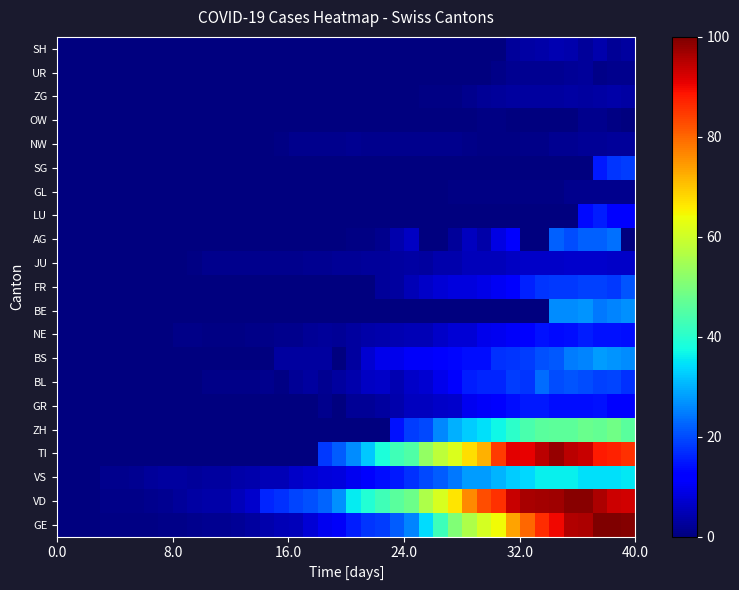

Reading left to right, transcribe all the data shown in this chart.

GE: 0.0	0.2	0.2	0.5	0.7	0.7	0.7	0.9	0.9	1.2	1.7	1.7	2.1	3.1	4.2	4.7	5.4	7.8	10.1	10.8	15.6	17.7	18.4	21.7	25.7	34.2	42.2	50.5	56.1	60.8	64.2	73.8	80.0	86.1	90.1	95.5	95.8	100.0	100.0	99.3
VD: 0.0	0.0	0.0	0.9	0.9	0.9	1.4	1.9	2.6	3.3	3.5	3.8	5.2	6.8	16.3	17.2	19.3	20.5	22.6	26.9	35.8	39.2	42.7	46.0	48.3	55.9	61.3	66.5	76.2	82.8	85.8	93.6	96.2	96.7	96.9	99.1	99.1	95.8	93.2	92.7
VS: 0.0	0.0	0.0	1.4	1.4	1.7	2.4	2.8	3.1	2.6	2.8	2.8	3.8	4.0	4.7	5.0	6.6	7.1	8.0	8.5	9.9	11.1	13.9	15.1	17.2	19.6	21.7	24.5	27.8	28.1	30.4	32.5	33.7	36.1	36.3	36.1	34.7	34.7	34.7	35.4
TI: 0.0	0.0	0.0	0.0	0.0	0.0	0.0	0.0	0.0	0.0	0.0	0.0	0.0	0.0	0.0	0.0	0.0	0.0	18.2	21.7	26.4	32.3	38.4	42.9	44.8	52.8	58.0	61.6	67.2	72.2	84.4	91.0	90.8	94.8	97.9	94.6	93.4	88.2	87.3	85.6
ZH: 0.0	0.0	0.0	0.0	0.0	0.0	0.0	0.0	0.0	0.0	0.0	0.0	0.0	0.0	0.0	0.0	0.0	0.0	0.0	0.0	0.0	0.0	0.0	14.2	18.4	19.6	25.9	30.0	32.5	34.4	36.8	40.3	44.1	45.8	46.5	46.2	47.9	47.2	48.8	45.8
GR: 0.0	0.0	0.0	0.0	0.0	0.0	0.0	0.0	0.0	0.0	0.0	0.0	0.0	0.0	0.0	0.0	0.0	0.0	1.4	0.0	2.1	2.1	3.1	4.2	5.7	5.7	6.4	6.8	10.1	10.6	12.3	13.7	14.9	14.9	13.7	13.7	13.9	14.2	12.0	12.3
BL: 0.0	0.0	0.0	0.0	0.2	0.2	0.2	0.2	0.2	0.2	0.9	0.9	0.9	0.9	1.2	0.7	2.1	2.8	1.9	2.8	4.0	6.1	6.4	4.5	6.4	7.1	9.4	12.0	15.6	16.0	16.0	18.6	17.7	23.3	20.3	20.8	20.3	19.1	19.3	17.2
BS: 0.0	0.0	0.0	0.0	0.0	0.0	0.0	0.0	0.0	0.2	0.2	0.2	0.2	0.2	0.2	3.1	3.1	3.1	3.1	0.0	3.1	7.1	9.4	9.4	10.6	10.8	11.8	13.2	13.7	13.7	17.5	17.9	18.6	20.5	21.2	24.8	25.5	28.1	27.1	26.4
NE: 0.0	0.0	0.0	0.0	0.0	0.0	0.2	0.2	0.9	0.9	0.5	0.5	0.7	0.9	0.9	1.4	1.4	2.1	2.4	2.1	3.1	3.8	4.2	4.5	5.0	4.7	6.6	7.8	7.5	9.7	9.9	10.6	11.8	14.2	13.4	13.9	15.6	14.4	14.4	13.9
BE: 0.0	0.0	0.0	0.0	0.0	0.0	0.0	0.0	0.0	0.0	0.0	0.0	0.0	0.0	0.0	0.0	0.0	0.0	0.0	0.0	0.0	0.0	0.0	0.0	0.0	0.0	0.0	0.0	0.0	0.0	0.0	0.0	0.0	0.0	26.4	26.2	27.1	24.5	25.7	26.7
FR: 0.0	0.0	0.0	0.0	0.0	0.0	0.0	0.0	0.0	0.0	0.0	0.0	0.0	0.0	0.0	0.0	0.0	0.0	0.0	0.0	0.0	0.0	2.6	2.8	4.7	6.6	7.5	8.3	8.3	9.2	10.4	11.8	15.8	17.9	18.2	18.2	19.1	18.9	18.2	21.0
JU: 0.0	0.0	0.2	0.2	0.2	0.2	0.2	0.2	0.2	0.5	1.2	1.2	1.2	1.2	1.2	1.4	1.4	1.9	1.9	2.1	2.1	2.6	2.6	2.8	3.3	3.1	4.2	4.2	5.2	5.4	5.2	5.9	6.4	6.6	6.6	6.8	6.8	6.8	6.6	6.4
AG: 0.0	0.0	0.0	0.0	0.0	0.0	0.0	0.0	0.0	0.0	0.0	0.0	0.0	0.0	0.0	0.0	0.2	0.0	0.0	0.0	0.5	0.5	1.4	4.0	5.9	0.0	0.0	2.4	5.7	3.8	9.0	11.8	0.0	0.0	22.2	20.0	22.2	22.2	23.6	0.0
LU: 0.0	0.0	0.0	0.0	0.0	0.0	0.0	0.0	0.0	0.0	0.0	0.0	0.0	0.0	0.0	0.0	0.0	0.0	0.0	0.0	0.0	0.0	0.0	0.0	0.0	0.0	0.0	0.0	0.0	0.0	0.0	0.0	0.0	0.0	0.0	0.0	13.4	15.6	11.6	11.6
GL: 0.0	0.0	0.0	0.0	0.0	0.0	0.0	0.0	0.0	0.0	0.0	0.0	0.0	0.0	0.0	0.0	0.0	0.0	0.0	0.0	0.0	0.0	0.0	0.0	0.0	0.0	0.0	0.7	0.7	0.5	0.5	0.7	0.7	0.5	0.7	1.2	1.2	1.2	1.2	1.2
SG: 0.0	0.0	0.0	0.0	0.0	0.0	0.0	0.0	0.0	0.0	0.0	0.0	0.0	0.0	0.0	0.0	0.0	0.0	0.0	0.0	0.0	0.0	0.0	0.0	0.0	0.0	0.0	0.0	0.0	0.0	0.0	0.0	0.0	0.0	0.0	0.0	0.0	15.1	17.7	18.6
NW: 0.0	0.0	0.0	0.0	0.0	0.0	0.0	0.0	0.0	0.0	0.0	0.0	0.0	0.0	0.0	0.5	1.2	1.4	1.4	1.4	1.7	1.4	1.4	1.2	1.2	1.2	1.2	1.2	0.9	0.7	0.5	0.7	0.9	0.9	1.9	1.7	2.1	2.1	2.4	2.4
OW: 0.0	0.0	0.0	0.0	0.0	0.0	0.0	0.0	0.0	0.0	0.0	0.0	0.0	0.0	0.0	0.0	0.0	0.0	0.0	0.0	0.0	0.0	0.0	0.0	0.0	0.0	0.0	0.0	0.0	0.5	0.7	0.0	0.0	0.0	0.0	0.0	1.4	1.4	0.7	0.0
ZG: 0.0	0.0	0.0	0.0	0.0	0.0	0.0	0.0	0.0	0.0	0.0	0.0	0.0	0.0	0.0	0.0	0.0	0.0	0.0	0.0	0.0	0.0	0.0	0.2	0.2	0.7	0.7	0.7	1.4	2.1	2.4	2.8	2.8	2.8	3.1	3.3	3.1	3.3	3.5	3.3
UR: 0.0	0.0	0.0	0.0	0.0	0.0	0.0	0.0	0.0	0.0	0.0	0.0	0.0	0.0	0.0	0.0	0.0	0.0	0.0	0.0	0.0	0.0	0.0	0.0	0.0	0.0	0.0	0.2	0.2	0.0	0.9	1.7	1.7	1.7	1.7	2.1	2.4	0.9	1.4	1.4
SH: 0.0	0.0	0.0	0.0	0.0	0.0	0.0	0.0	0.0	0.0	0.0	0.0	0.0	0.0	0.0	0.0	0.0	0.0	0.0	0.0	0.0	0.0	0.0	0.0	0.0	0.0	0.0	0.0	0.0	0.0	0.0	2.4	3.3	3.5	4.5	4.2	2.4	4.2	2.1	2.8